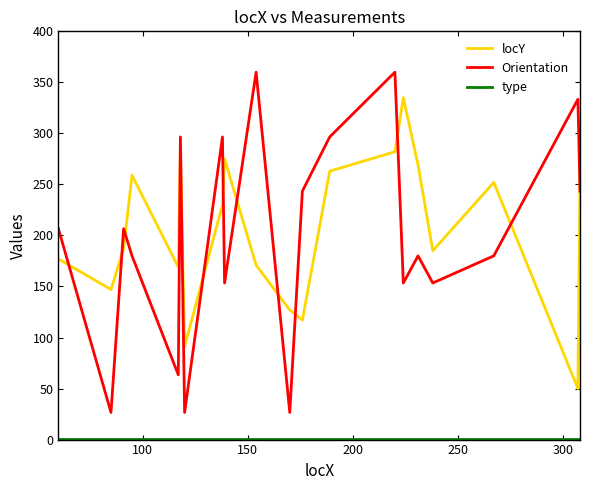

What is the maximum value for Orientation?

360.0